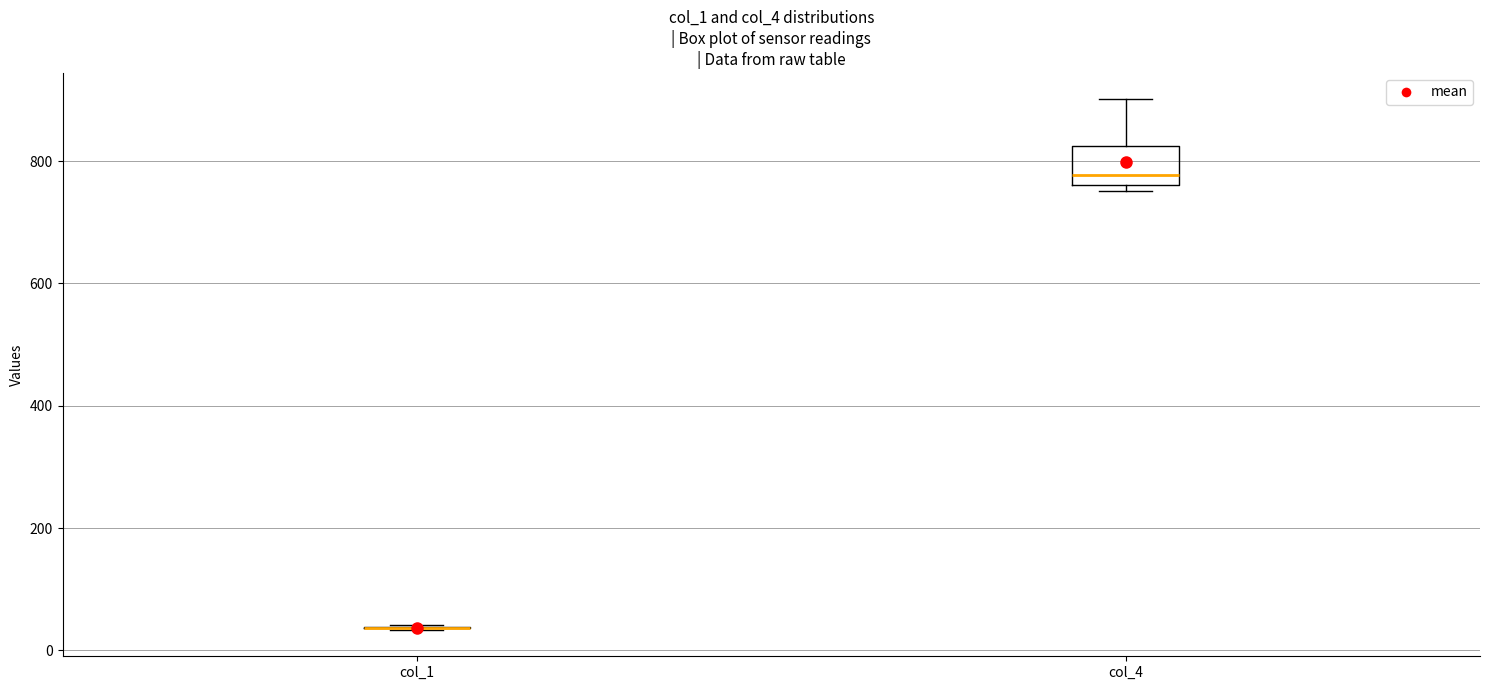

Reading left to right, read every box against the y-axis: the position of its median line, the range the box covers, and the ends of its whiskers. The values are not printed on the chart, so give them approximately, as read against the axis.

col_1: box collapsed to a line at 40, whiskers 40 to 40
col_4: median 780, box 760 to 820, whiskers 760 (just below the box's lower edge) to 900